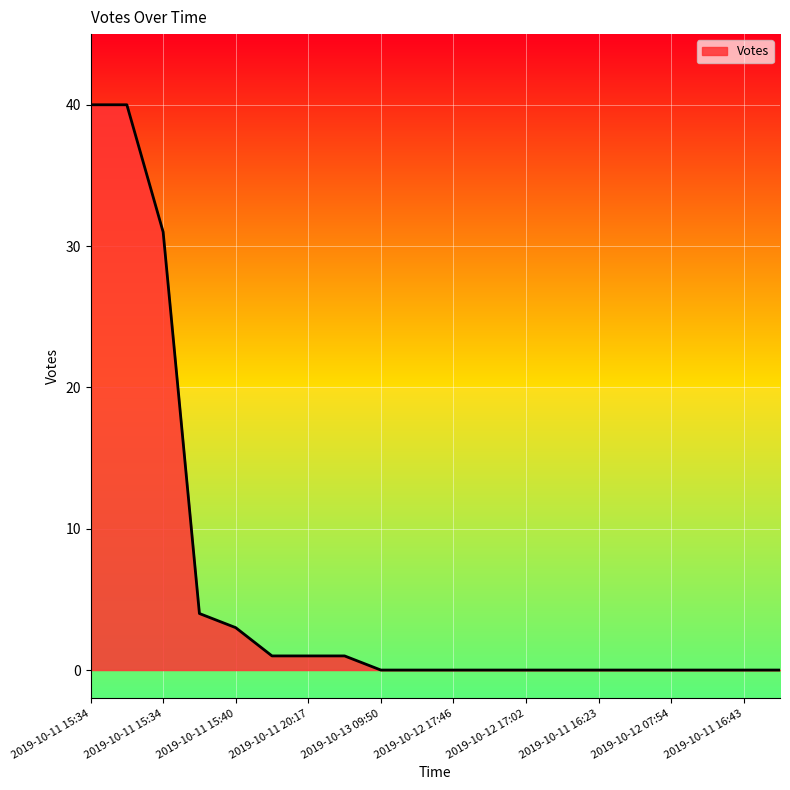

What is the greatest value displayed?

40